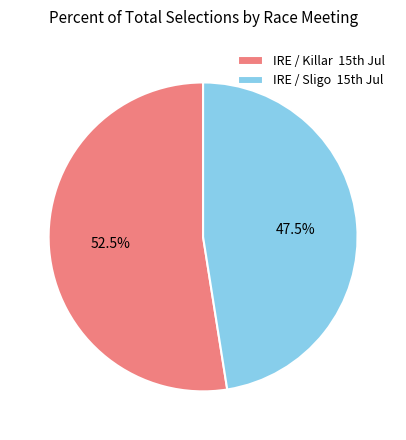

Rank the categories by value from lowest to highest.

IRE / Sligo 15th Jul, IRE / Killar 15th Jul